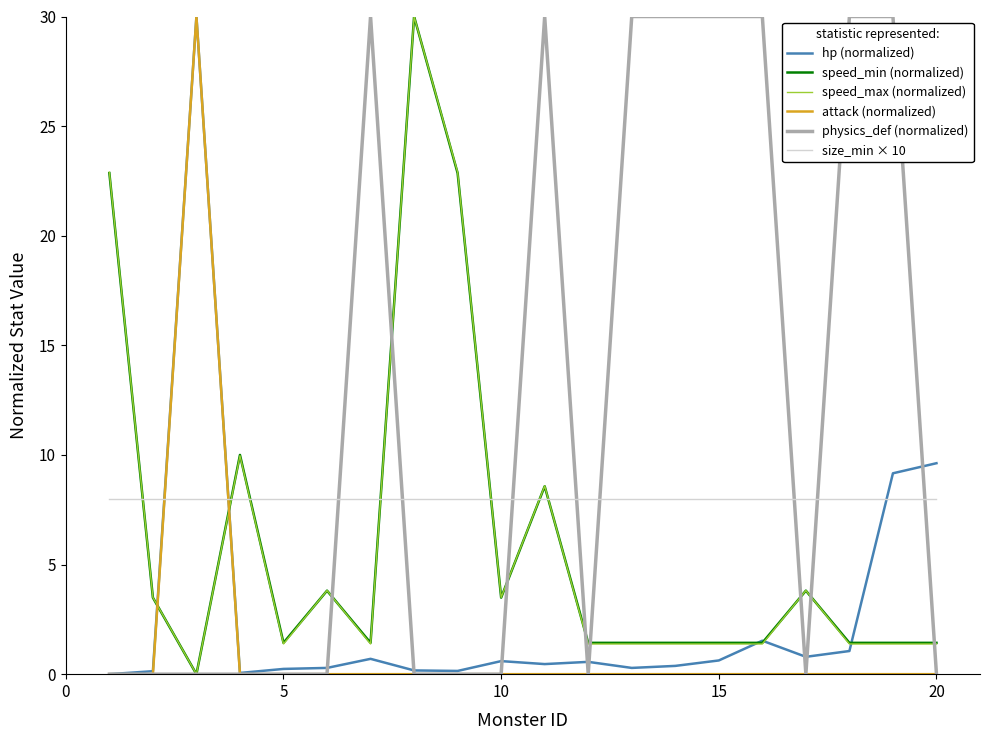

After their last crossing, which series has the higher values: attack (normalized) or speed_max (normalized)?

speed_max (normalized)